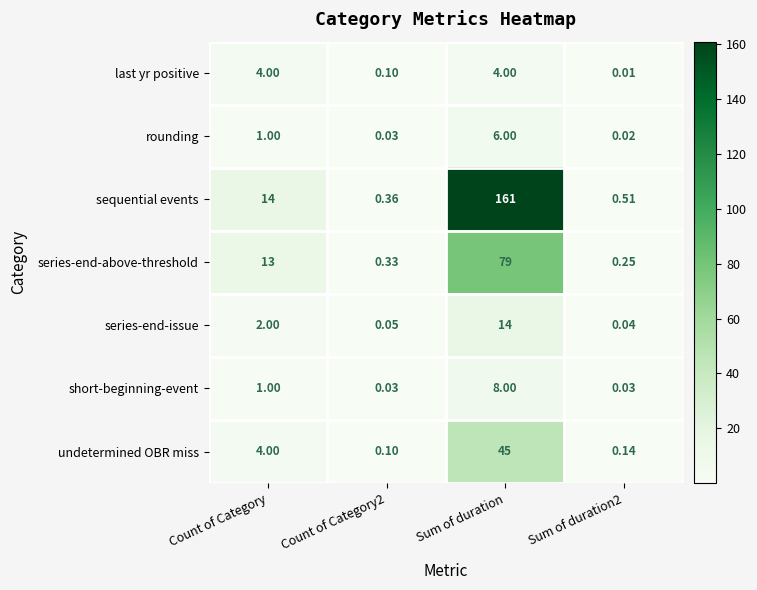

At which label is undetermined OBR miss closest to 22?

Count of Category